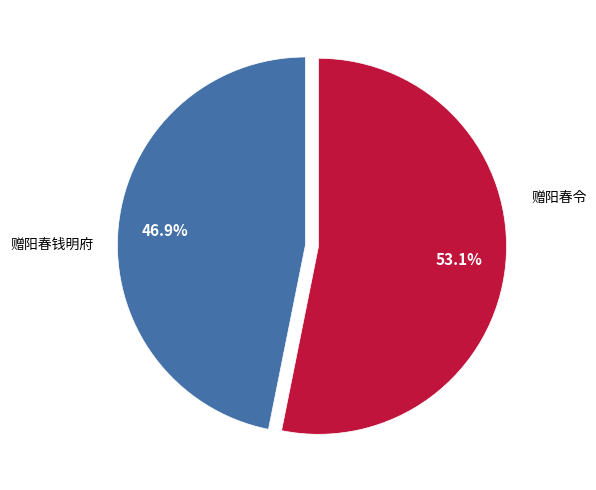

Count the number of slices in the pie.

2